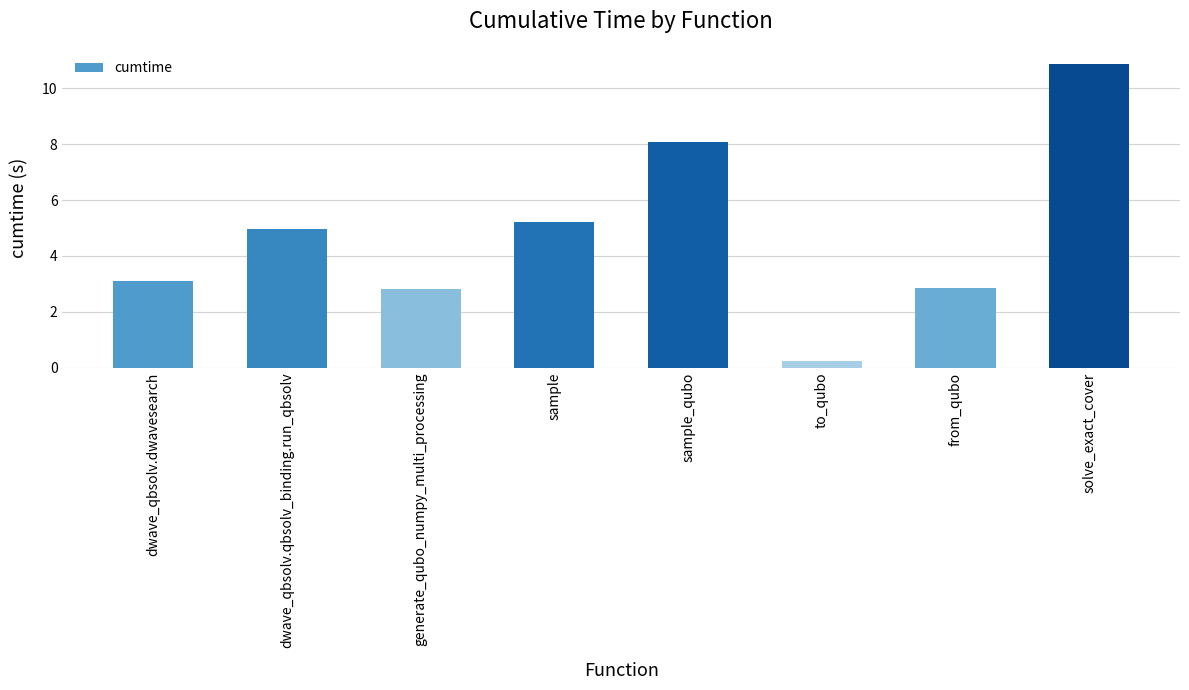

How many distinct data groups are displayed?

1